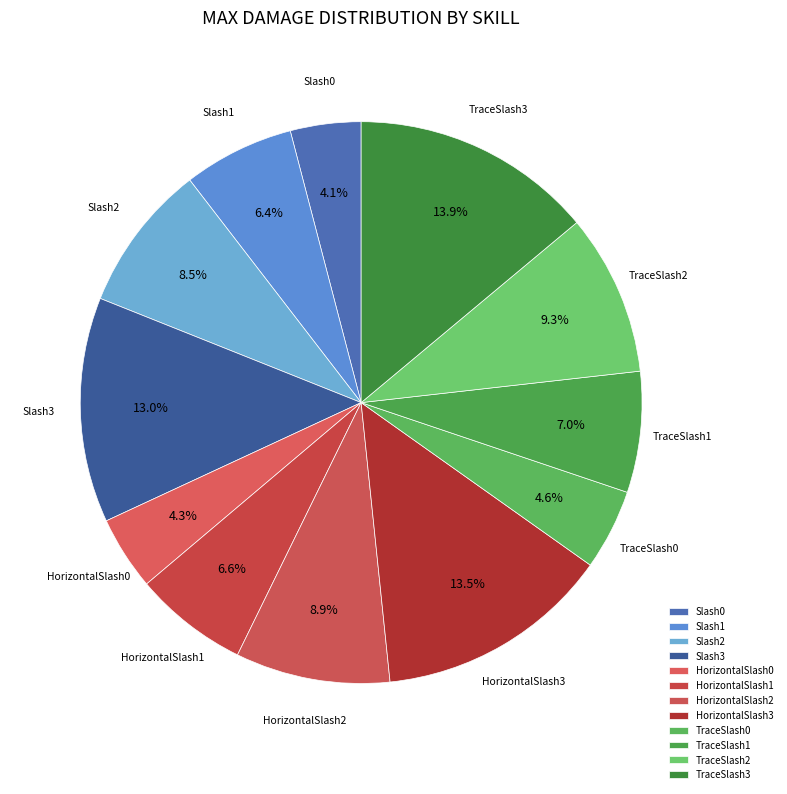

What is the ratio of the value at Slash2 to the value at TraceSlash0?

1.8